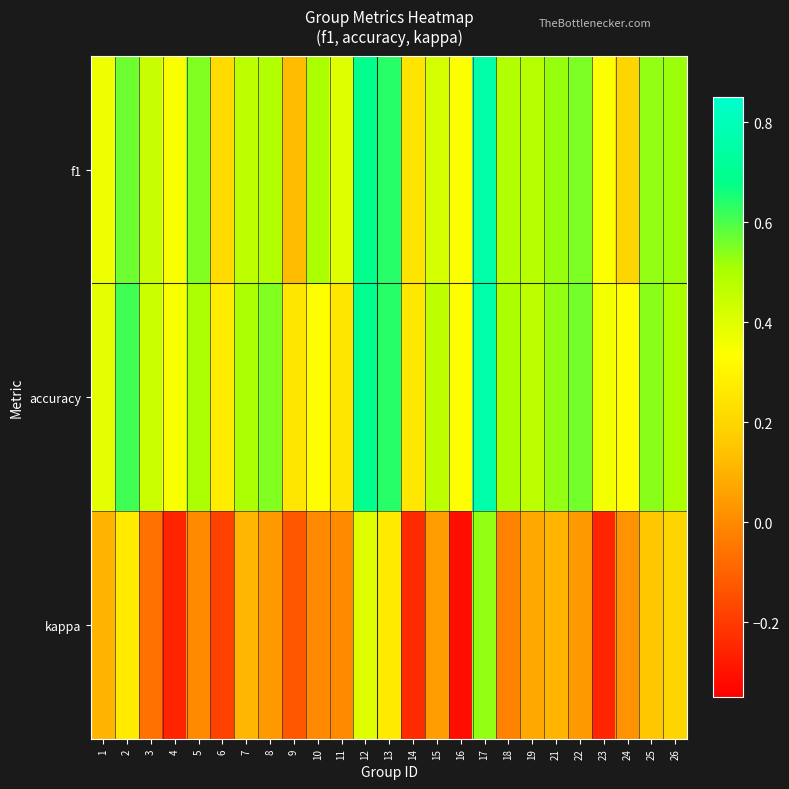

Reading right to left, what are all the values shown in this chart?

f1: 26=0.5	25=0.5	24=0.2	23=0.3	22=0.6	21=0.5	19=0.5	18=0.5	17=0.8	16=0.3	15=0.4	14=0.2	13=0.6	12=0.7	11=0.4	10=0.5	9=0.1	8=0.5	7=0.5	6=0.2	5=0.5	4=0.3	3=0.4	2=0.6	1=0.4
accuracy: 26=0.5	25=0.5	24=0.3	23=0.4	22=0.6	21=0.5	19=0.5	18=0.5	17=0.8	16=0.3	15=0.5	14=0.3	13=0.6	12=0.7	11=0.2	10=0.3	9=0.2	8=0.5	7=0.5	6=0.3	5=0.5	4=0.4	3=0.4	2=0.6	1=0.4
kappa: 26=0.2	25=0.2	24=0.0	23=-0.3	22=0.0	21=0.1	19=0.1	18=-0.0	17=0.5	16=-0.3	15=0.0	14=-0.2	13=0.3	12=0.4	11=0.0	10=0.0	9=-0.1	8=0.0	7=0.1	6=-0.2	5=0.0	4=-0.3	3=-0.1	2=0.3	1=0.1